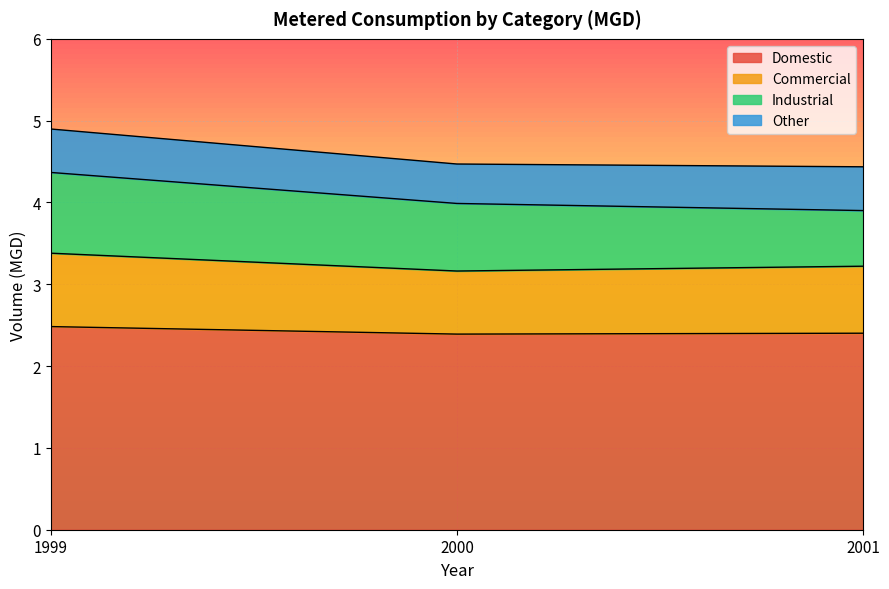

Which category has the lowest value across all series?

2000